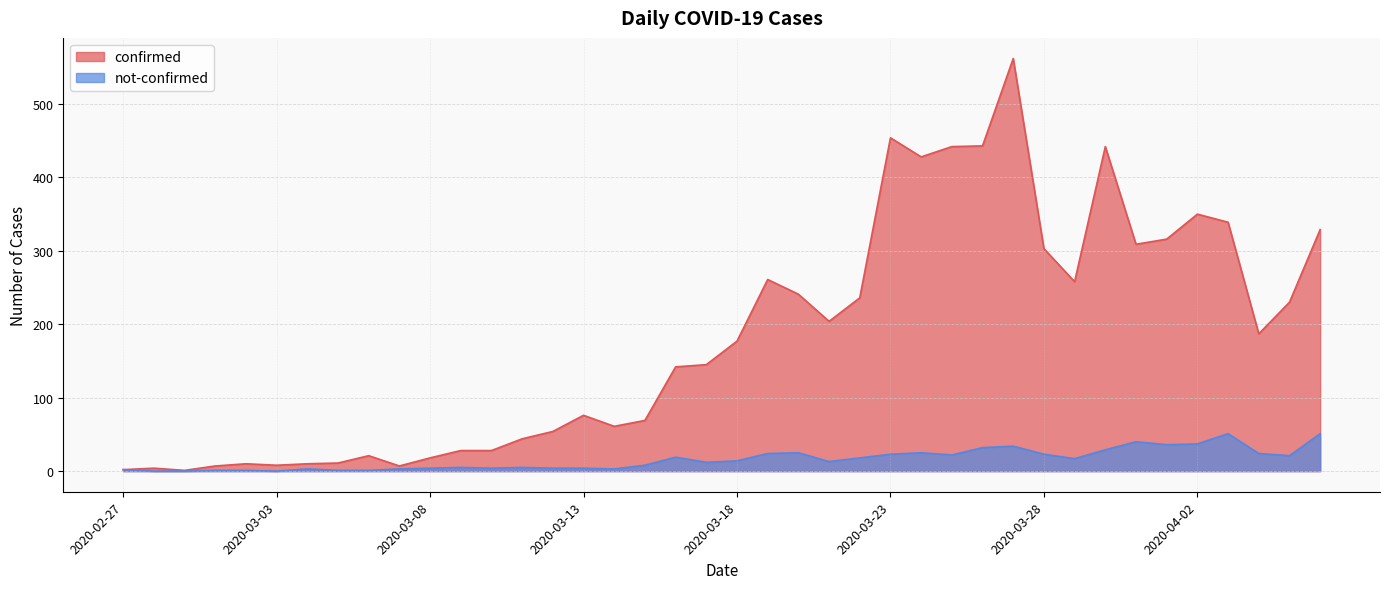

How many interior local valleys does the not-confirmed series have?

9